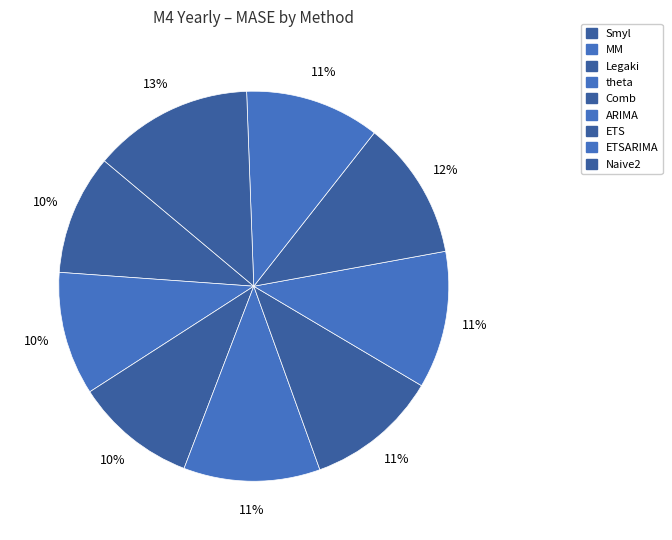

How many segments does this pie chart have?

9